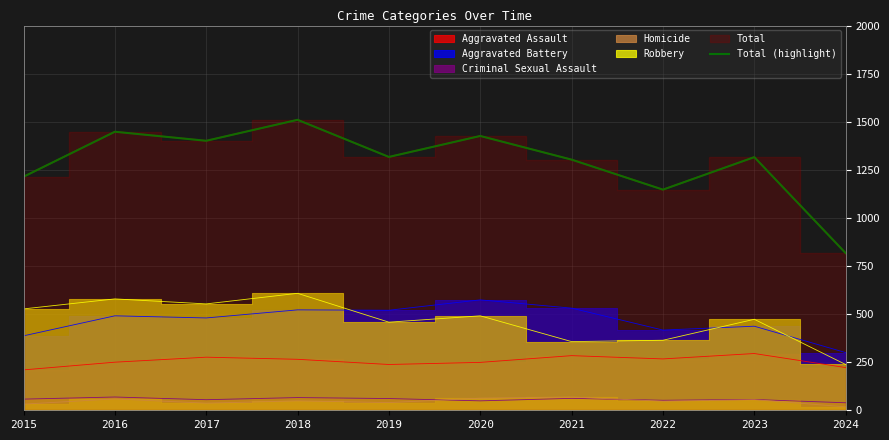

At which category does the chart reach its peak across all series?

2018